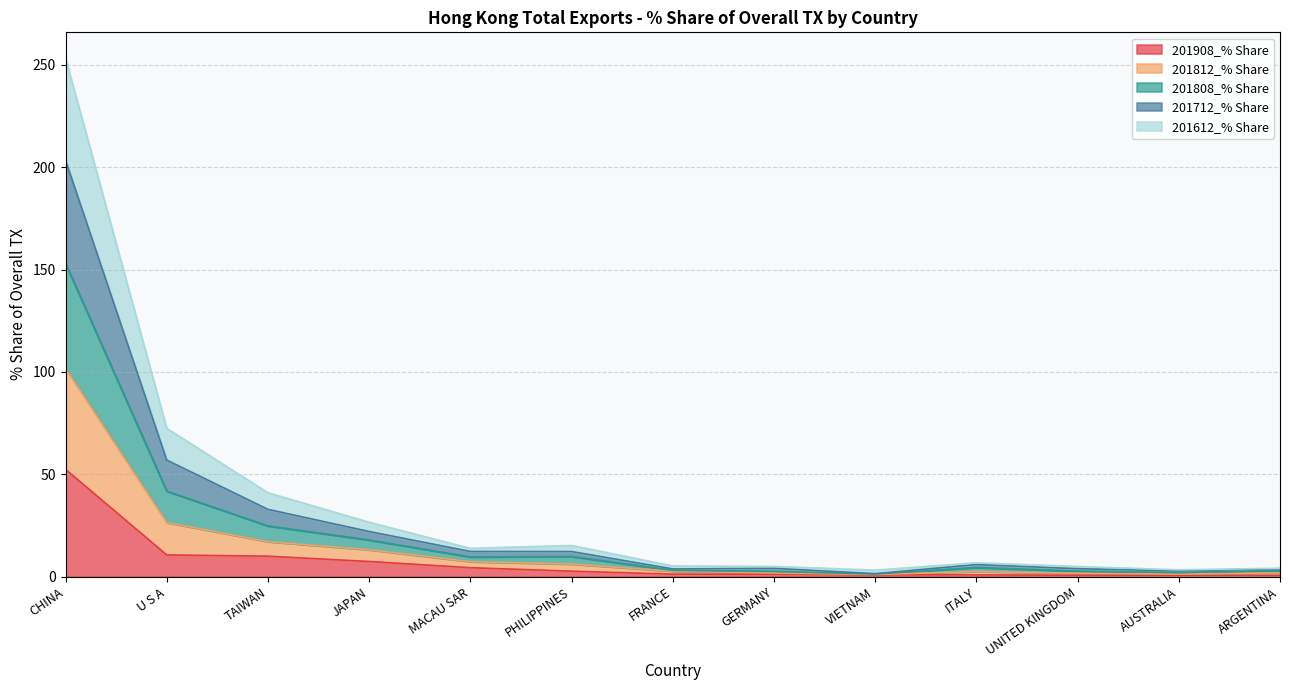

At which category is the sum across all series the highest?

CHINA